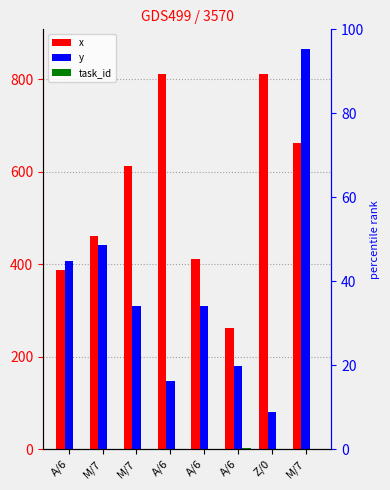

What is the difference between the y values at A/6 and M/7?

131